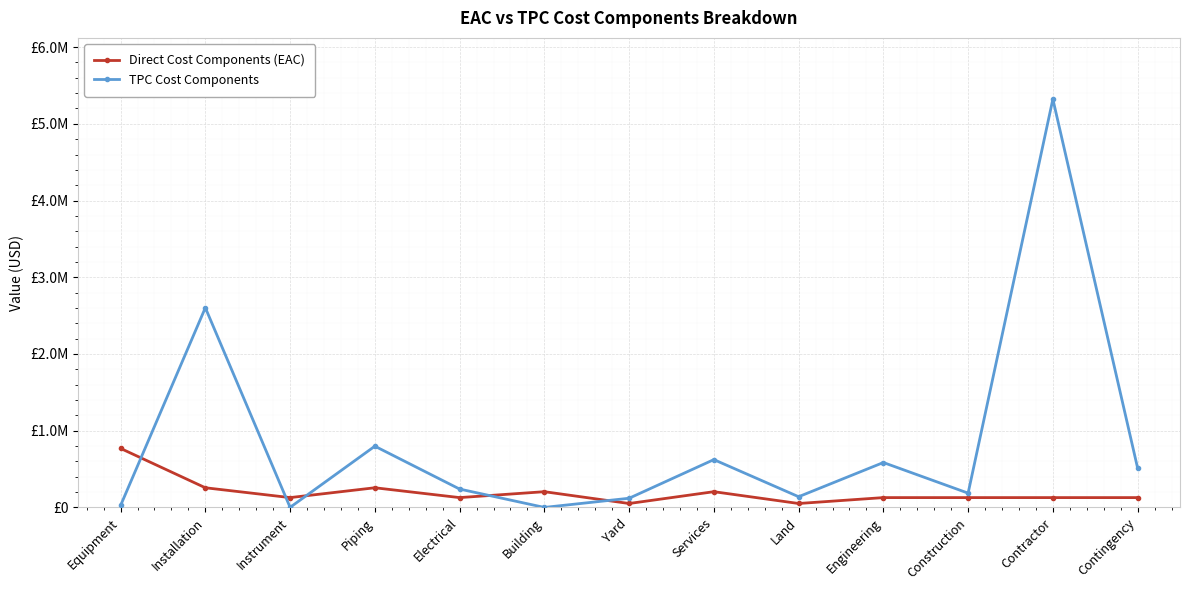

How many times do Direct Cost Components (EAC) and TPC Cost Components cross each other?

5